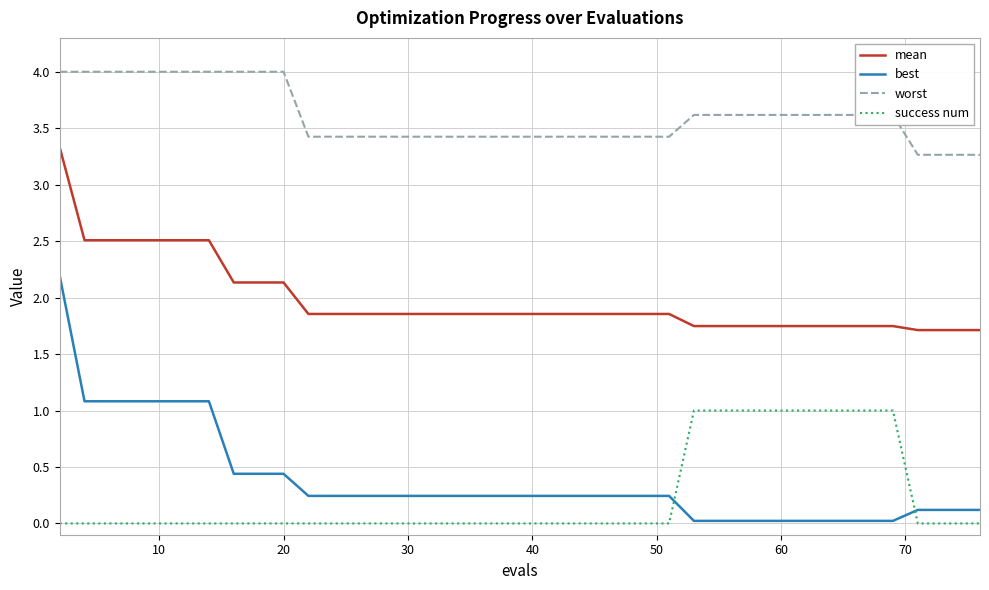

What is the difference between the maximum and minimum values in the success num series?

1.0